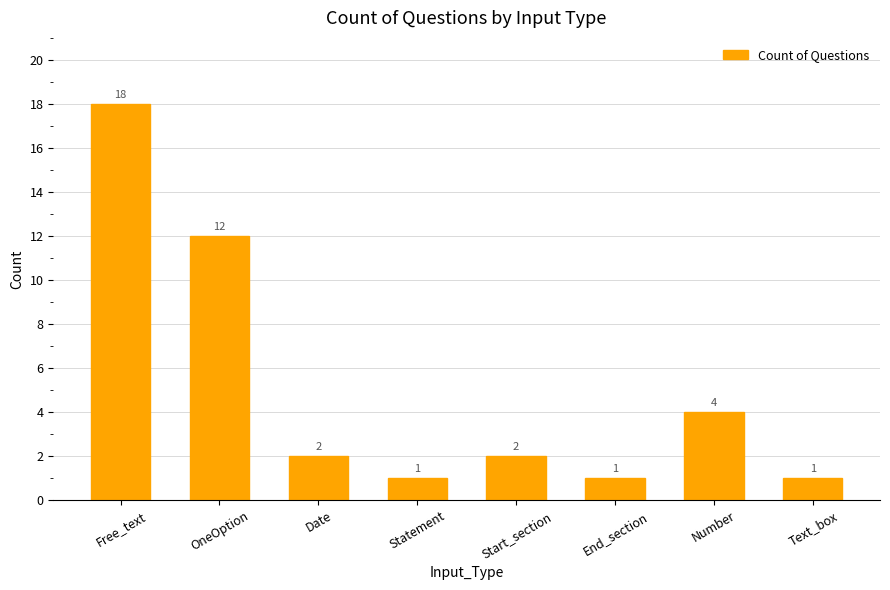

What position from the left is Date?

3